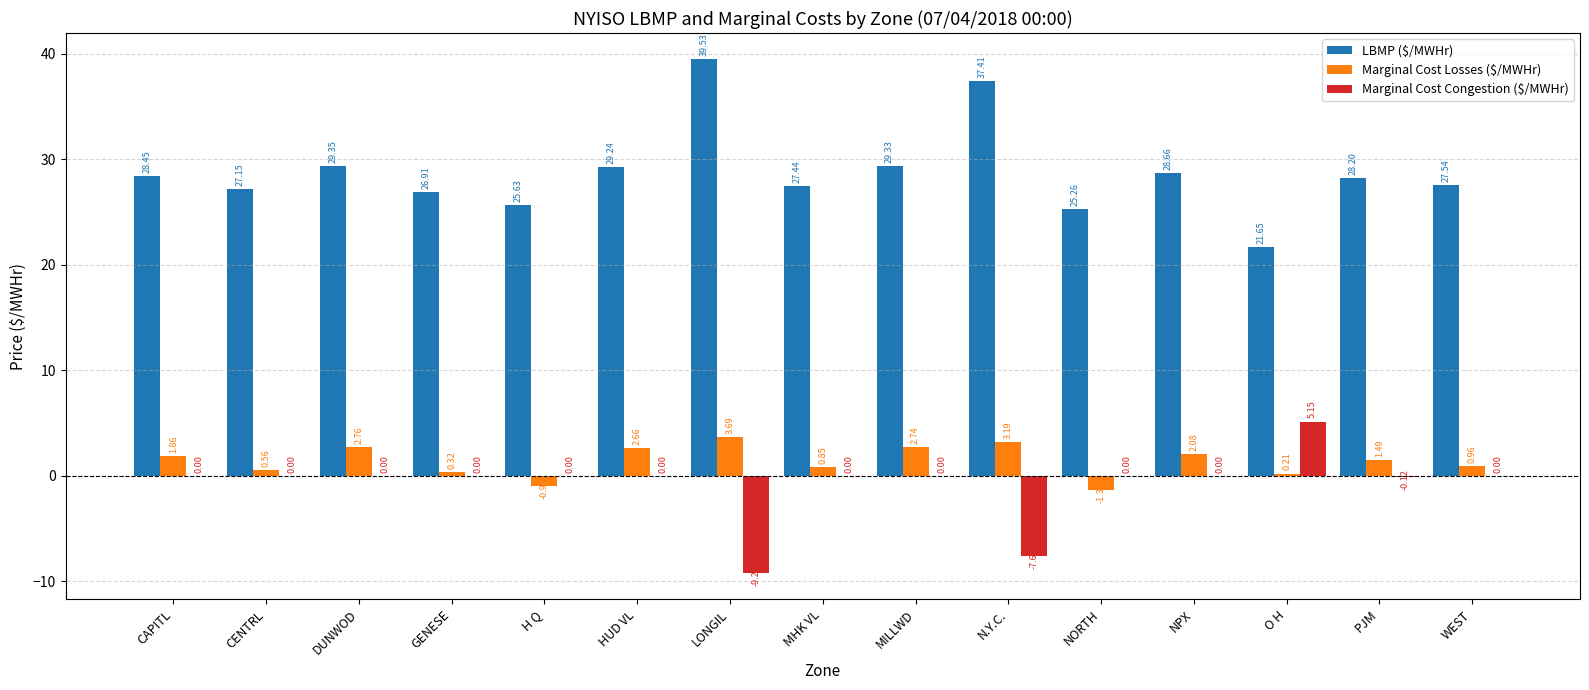

At which label does Marginal Cost Losses ($/MWHr) first exceed 1?

CAPITL